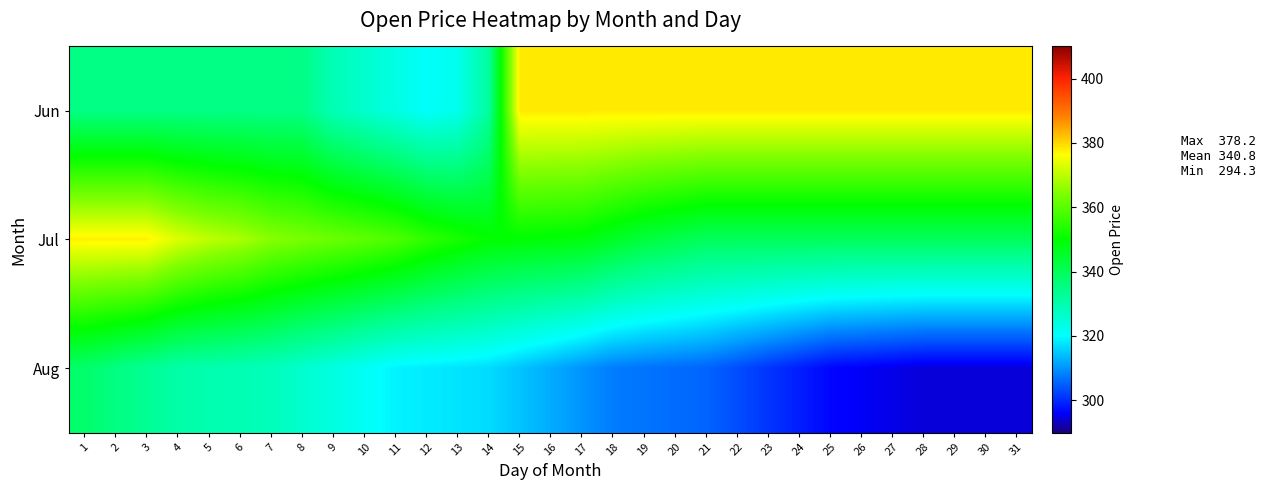

How many categories are shown in the chart?

31